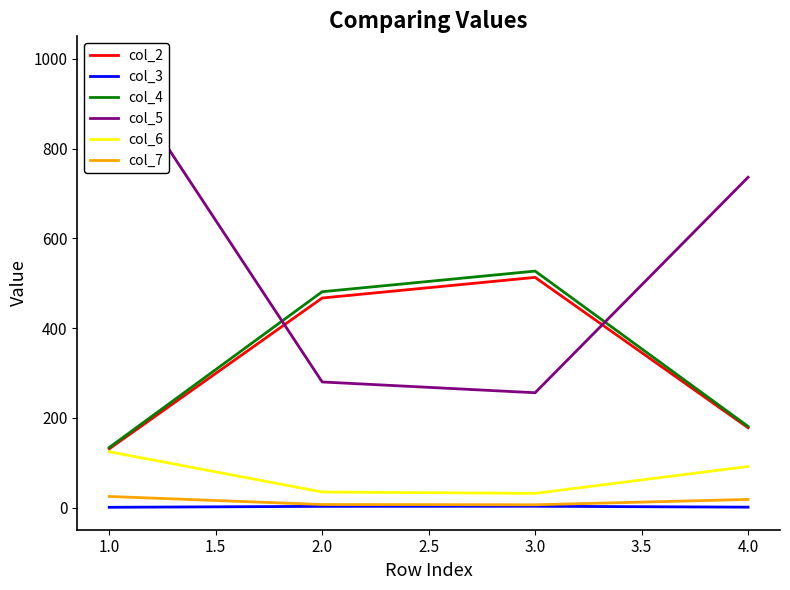

True or false: col_2 and col_7 intersect in this chart.

False